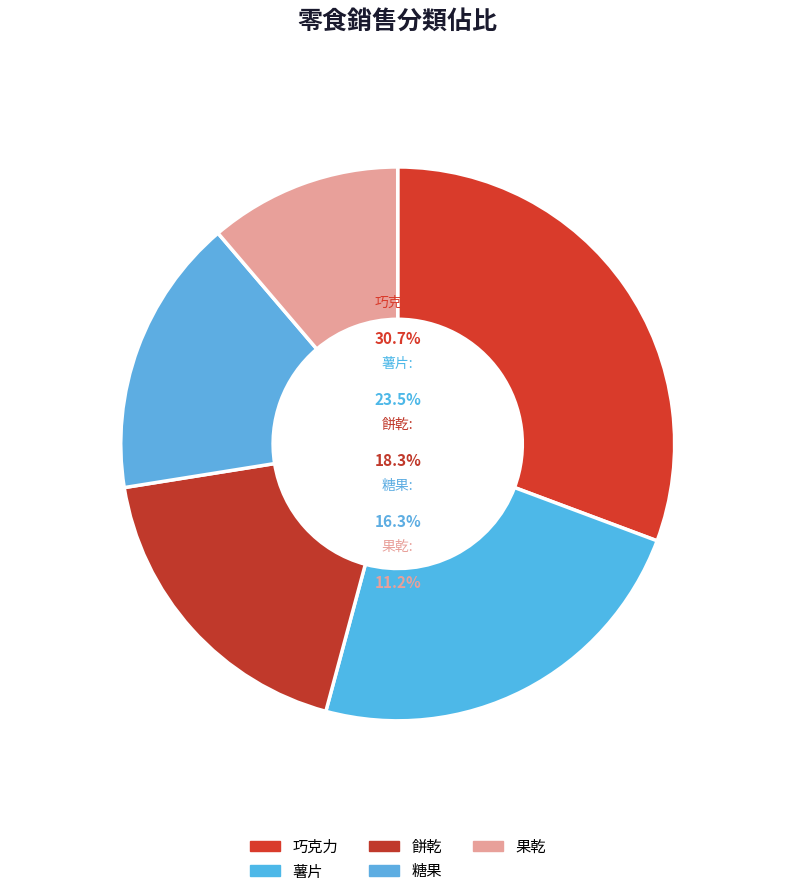

How much of the chart is everything except 薯片?

76.5%